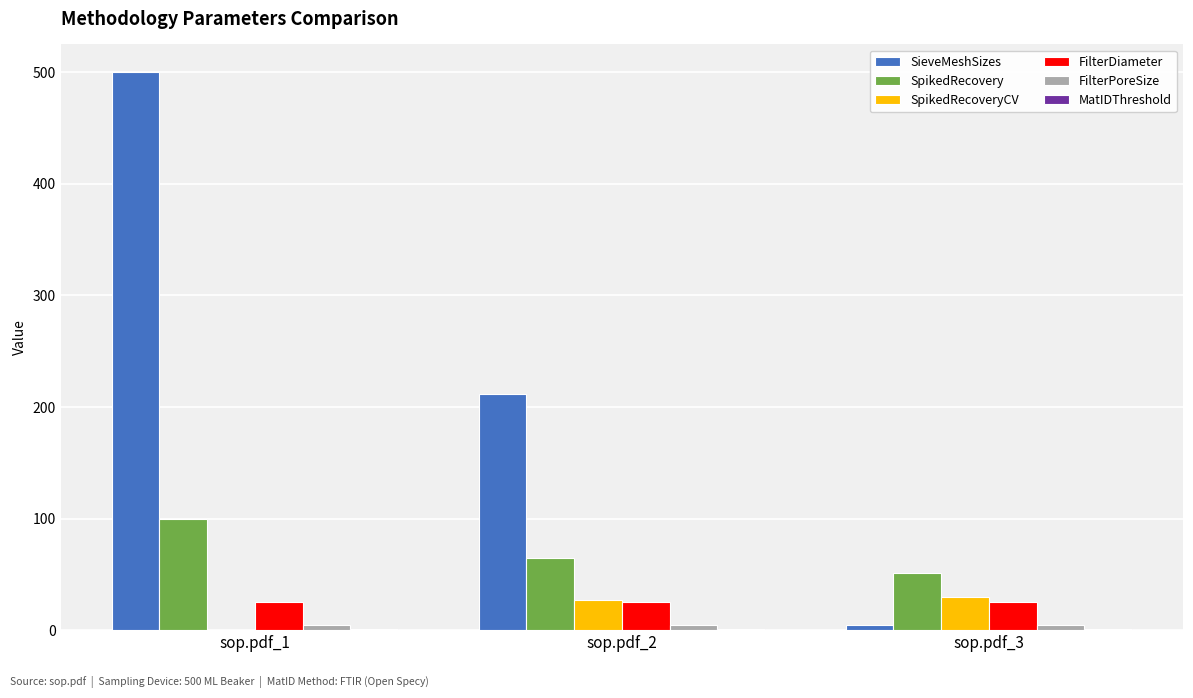

What is the greatest value displayed?

500.0